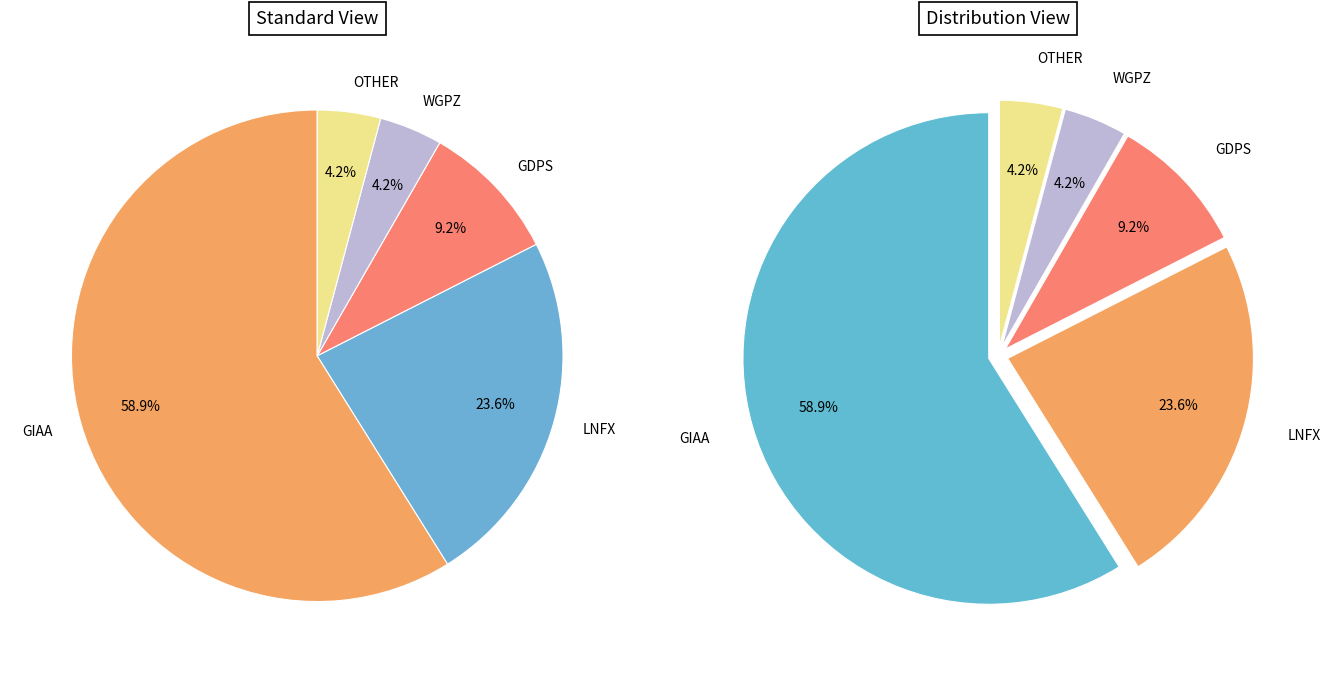

Which has a higher value, LNFX or OTHER?

LNFX